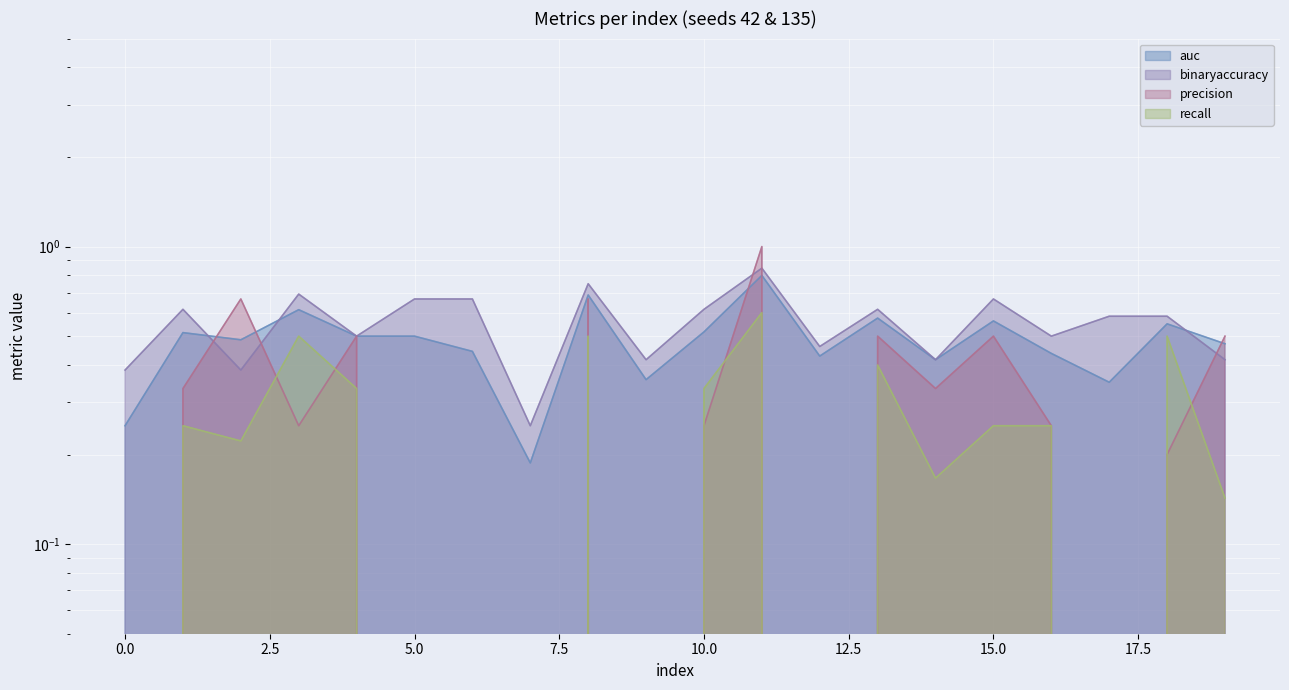

What is the difference between the highest and lowest values at 9?

0.4